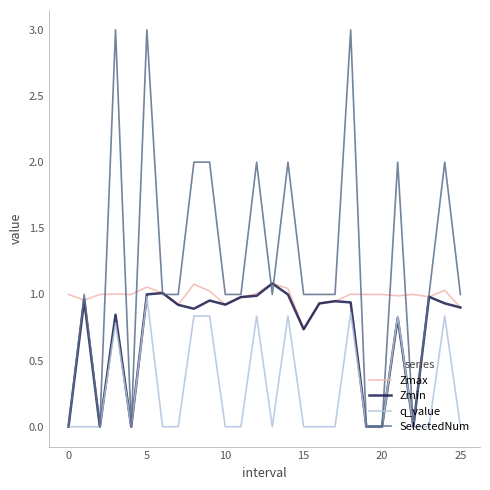

Rank the series by their average value, from highest to lowest.

SelectedNum, Zmax, Zmin, q_value